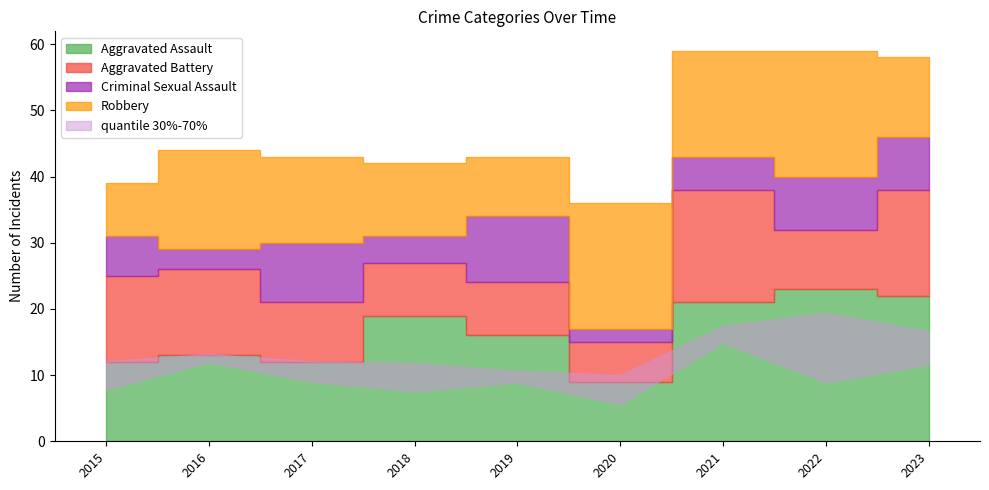

The value of Aggravated Assault at 2023 is 34. True or false?

False